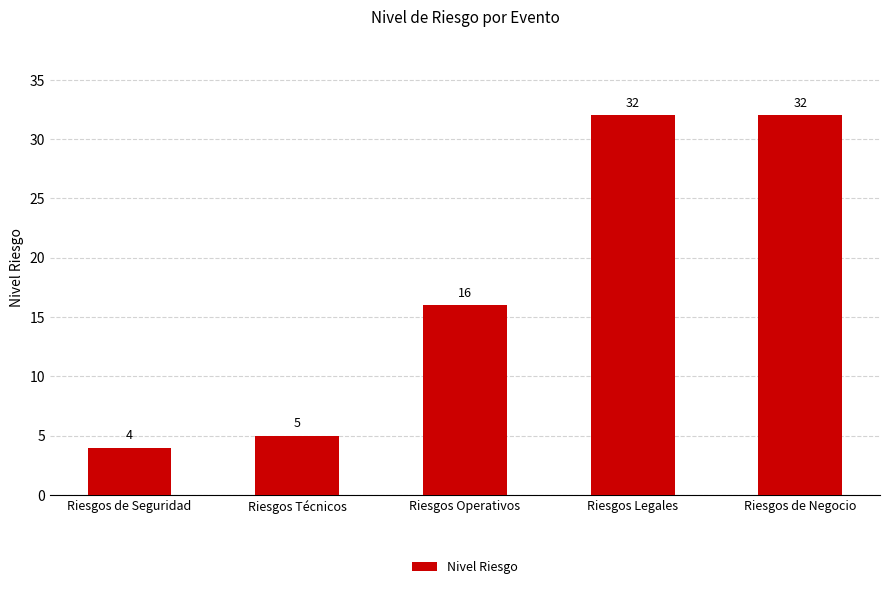

How many values are below 16?

2